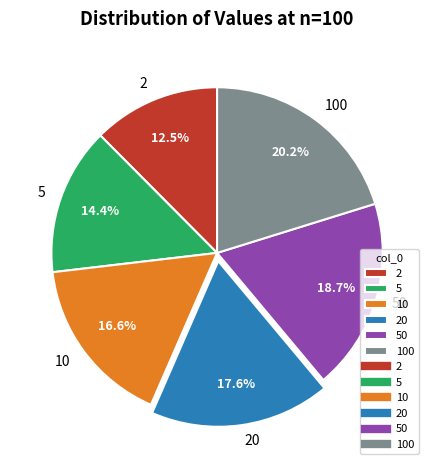

Count the number of slices in the pie.

6